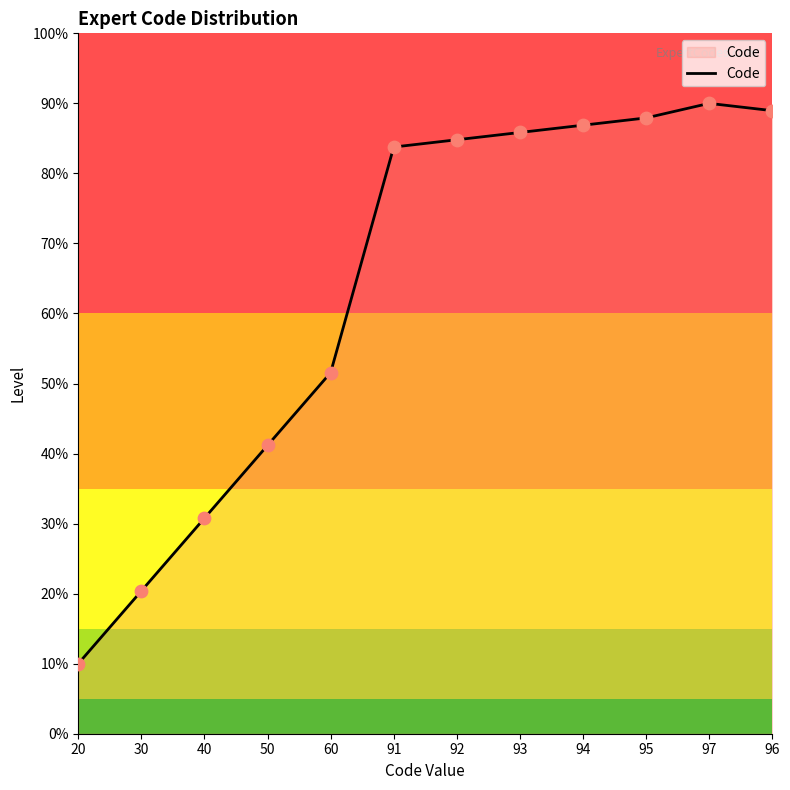

What is the ratio of the value at 91 to the value at 95?

1.0